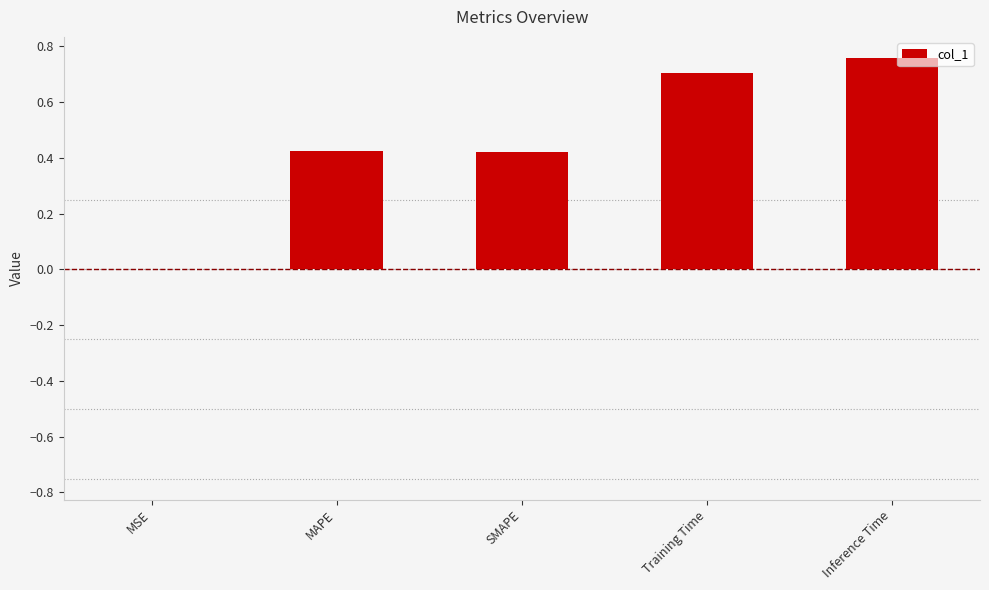

What is the sum of the values at Inference Time and Training Time?

1.5